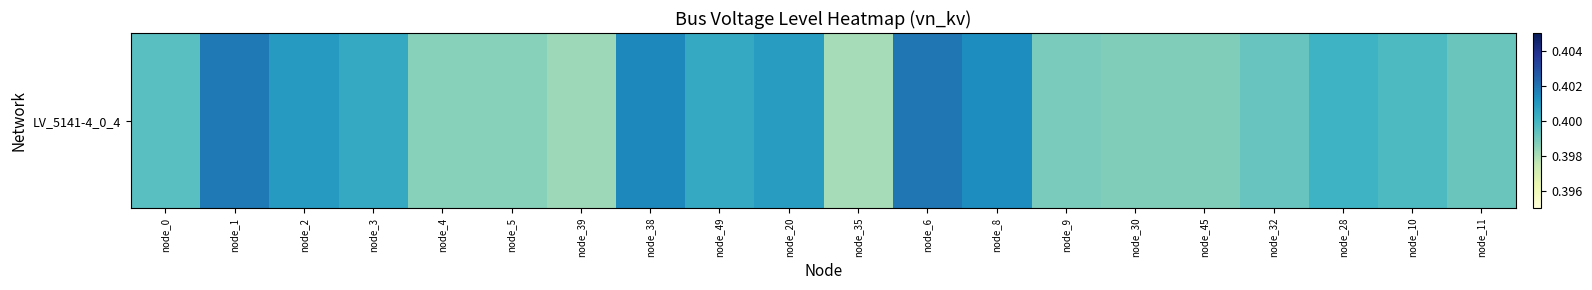

List the labels in order of value, largest first.

node_6, node_1, node_38, node_8, node_2, node_20, node_49, node_3, node_28, node_10, node_0, node_32, node_11, node_9, node_45, node_30, node_4, node_5, node_39, node_35